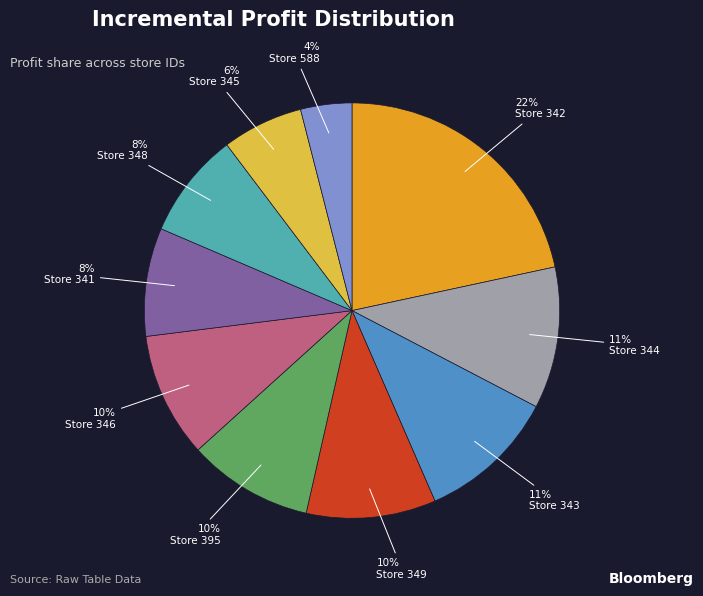

To the nearest percent, what is the average slice percentage?

10%